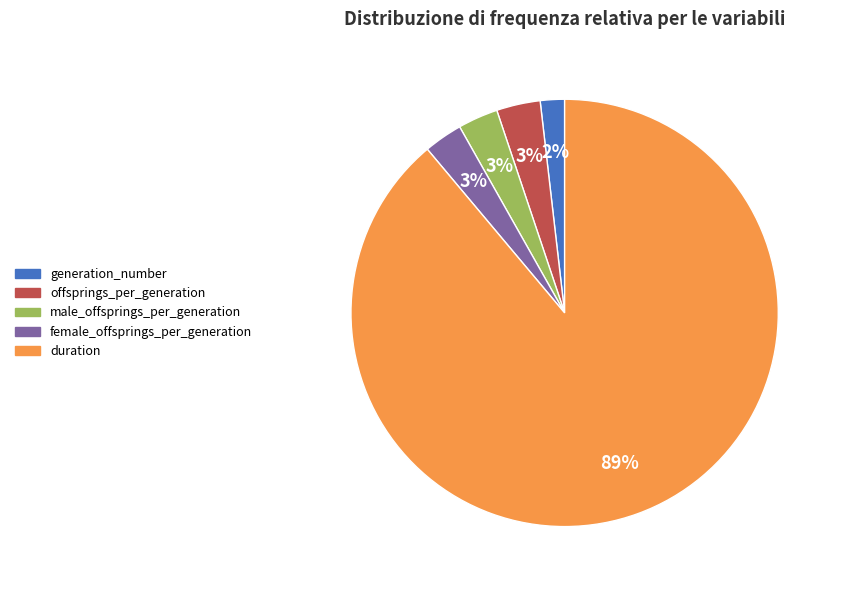

Is it true that duration is 89% of the pie?

True